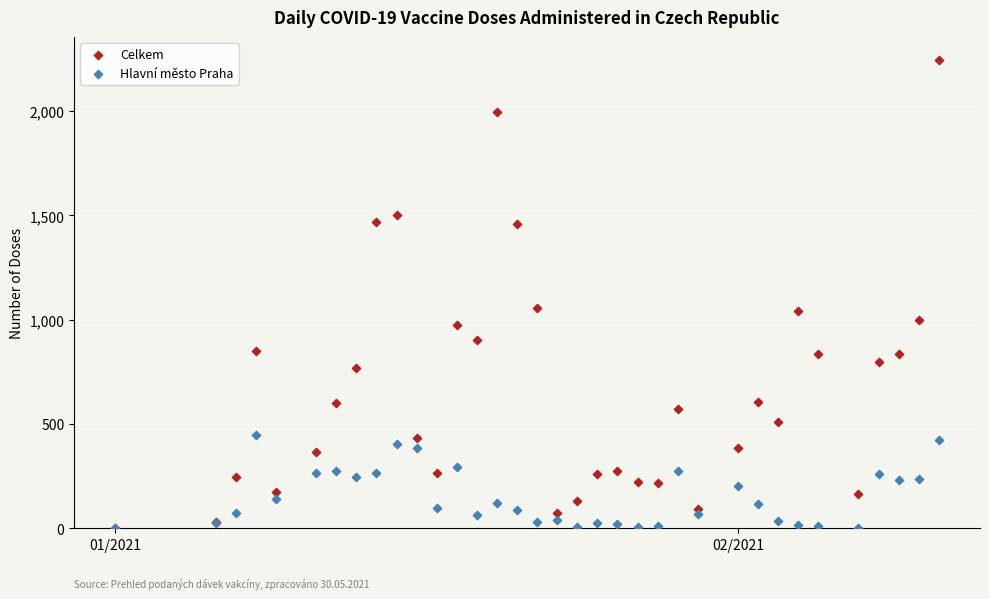

What are all the series names shown in the legend?

Celkem, Hlavní město Praha